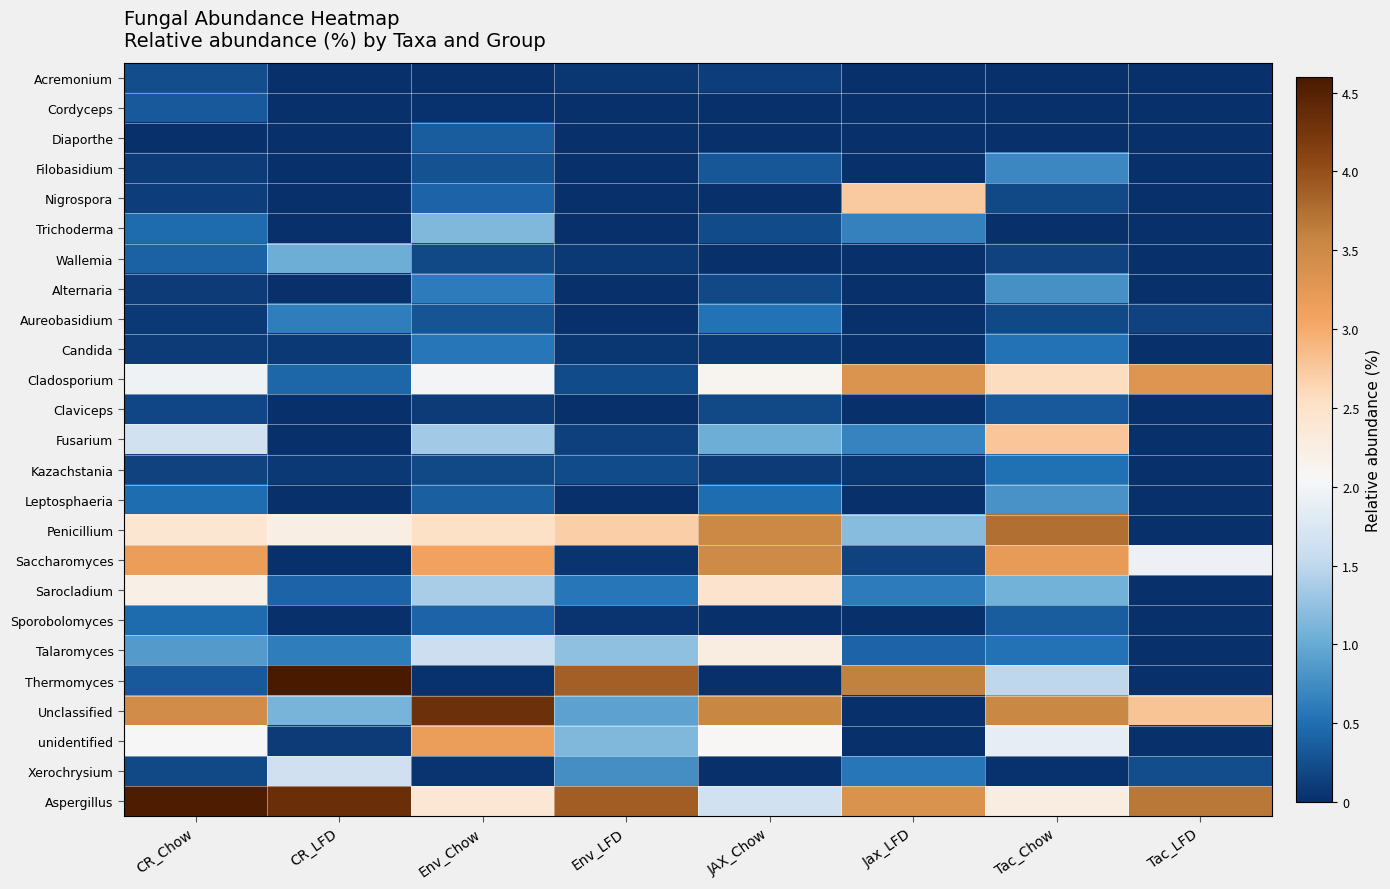

Reading right to left, what are all the values shown in this chart?

Acremonium: Tac_LFD=0.0	Tac_Chow=0.0	Jax_LFD=0.0	JAX_Chow=0.1	Env_LFD=0.1	Env_Chow=0.0	CR_LFD=0.0	CR_Chow=0.2
Cordyceps: Tac_LFD=0.0	Tac_Chow=0.0	Jax_LFD=0.0	JAX_Chow=0.0	Env_LFD=0.0	Env_Chow=0.0	CR_LFD=0.0	CR_Chow=0.3
Diaporthe: Tac_LFD=0.0	Tac_Chow=0.0	Jax_LFD=0.0	JAX_Chow=0.0	Env_LFD=0.0	Env_Chow=0.4	CR_LFD=0.0	CR_Chow=0.0
Filobasidium: Tac_LFD=0.0	Tac_Chow=0.7	Jax_LFD=0.0	JAX_Chow=0.3	Env_LFD=0.0	Env_Chow=0.3	CR_LFD=0.0	CR_Chow=0.1
Nigrospora: Tac_LFD=0.0	Tac_Chow=0.2	Jax_LFD=2.7	JAX_Chow=0.0	Env_LFD=0.0	Env_Chow=0.4	CR_LFD=0.0	CR_Chow=0.1
Trichoderma: Tac_LFD=0.0	Tac_Chow=0.0	Jax_LFD=0.7	JAX_Chow=0.2	Env_LFD=0.0	Env_Chow=1.1	CR_LFD=0.0	CR_Chow=0.5
Wallemia: Tac_LFD=0.0	Tac_Chow=0.1	Jax_LFD=0.0	JAX_Chow=0.0	Env_LFD=0.1	Env_Chow=0.2	CR_LFD=1.0	CR_Chow=0.4
Alternaria: Tac_LFD=0.0	Tac_Chow=0.8	Jax_LFD=0.0	JAX_Chow=0.2	Env_LFD=0.0	Env_Chow=0.6	CR_LFD=0.0	CR_Chow=0.1
Aureobasidium: Tac_LFD=0.2	Tac_Chow=0.2	Jax_LFD=0.0	JAX_Chow=0.5	Env_LFD=0.0	Env_Chow=0.3	CR_LFD=0.6	CR_Chow=0.1
Candida: Tac_LFD=0.0	Tac_Chow=0.5	Jax_LFD=0.0	JAX_Chow=0.1	Env_LFD=0.1	Env_Chow=0.6	CR_LFD=0.1	CR_Chow=0.1
Cladosporium: Tac_LFD=3.3	Tac_Chow=2.6	Jax_LFD=3.3	JAX_Chow=2.1	Env_LFD=0.2	Env_Chow=2.0	CR_LFD=0.4	CR_Chow=2.0
Claviceps: Tac_LFD=0.0	Tac_Chow=0.3	Jax_LFD=0.0	JAX_Chow=0.2	Env_LFD=0.0	Env_Chow=0.1	CR_LFD=0.0	CR_Chow=0.2
Fusarium: Tac_LFD=0.0	Tac_Chow=2.8	Jax_LFD=0.7	JAX_Chow=1.0	Env_LFD=0.1	Env_Chow=1.3	CR_LFD=0.0	CR_Chow=1.7
Kazachstania: Tac_LFD=0.0	Tac_Chow=0.5	Jax_LFD=0.1	JAX_Chow=0.1	Env_LFD=0.2	Env_Chow=0.2	CR_LFD=0.1	CR_Chow=0.1
Leptosphaeria: Tac_LFD=0.0	Tac_Chow=0.8	Jax_LFD=0.0	JAX_Chow=0.5	Env_LFD=0.0	Env_Chow=0.4	CR_LFD=0.0	CR_Chow=0.5
Penicillium: Tac_LFD=0.0	Tac_Chow=3.8	Jax_LFD=1.2	JAX_Chow=3.5	Env_LFD=2.7	Env_Chow=2.5	CR_LFD=2.2	CR_Chow=2.4
Saccharomyces: Tac_LFD=1.9	Tac_Chow=3.2	Jax_LFD=0.2	JAX_Chow=3.5	Env_LFD=0.1	Env_Chow=3.1	CR_LFD=0.0	CR_Chow=3.2
Sarocladium: Tac_LFD=0.0	Tac_Chow=1.1	Jax_LFD=0.6	JAX_Chow=2.5	Env_LFD=0.6	Env_Chow=1.4	CR_LFD=0.4	CR_Chow=2.2
Sporobolomyces: Tac_LFD=0.0	Tac_Chow=0.4	Jax_LFD=0.0	JAX_Chow=0.0	Env_LFD=0.1	Env_Chow=0.4	CR_LFD=0.0	CR_Chow=0.5
Talaromyces: Tac_LFD=0.0	Tac_Chow=0.5	Jax_LFD=0.4	JAX_Chow=2.3	Env_LFD=1.2	Env_Chow=1.6	CR_LFD=0.6	CR_Chow=0.9
Thermomyces: Tac_LFD=0.0	Tac_Chow=1.5	Jax_LFD=3.6	JAX_Chow=0.0	Env_LFD=3.9	Env_Chow=0.0	CR_LFD=4.9	CR_Chow=0.3
Unclassified: Tac_LFD=2.8	Tac_Chow=3.5	Jax_LFD=0.0	JAX_Chow=3.5	Env_LFD=0.9	Env_Chow=4.3	CR_LFD=1.1	CR_Chow=3.5
unidentified: Tac_LFD=0.0	Tac_Chow=1.9	Jax_LFD=0.0	JAX_Chow=2.1	Env_LFD=1.1	Env_Chow=3.2	CR_LFD=0.1	CR_Chow=2.0
Xerochrysium: Tac_LFD=0.2	Tac_Chow=0.0	Jax_LFD=0.6	JAX_Chow=0.0	Env_LFD=0.8	Env_Chow=0.0	CR_LFD=1.6	CR_Chow=0.2
Aspergillus: Tac_LFD=3.7	Tac_Chow=2.3	Jax_LFD=3.4	JAX_Chow=1.7	Env_LFD=3.9	Env_Chow=2.4	CR_LFD=4.3	CR_Chow=4.5